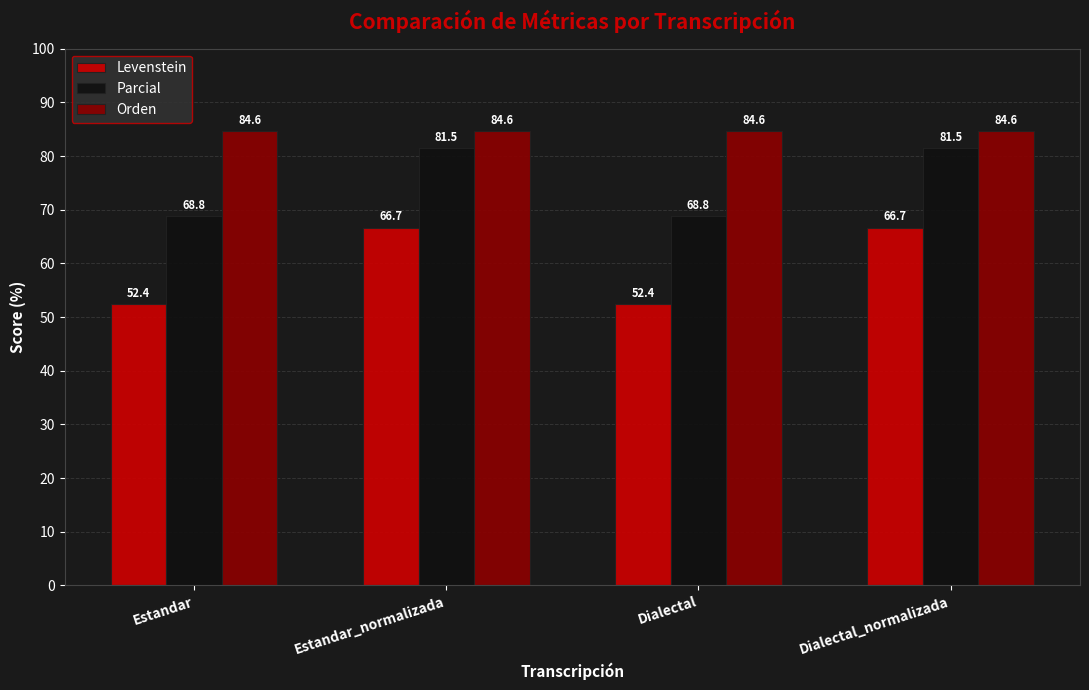

Rank the series by their maximum value, from highest to lowest.

Orden, Parcial, Levenstein